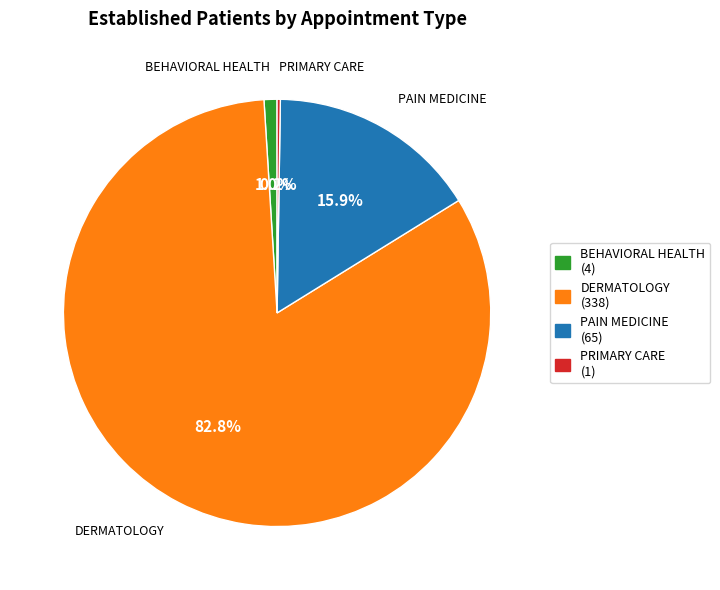

Between DERMATOLOGY (338) and BEHAVIORAL HEALTH (4), which is larger?

DERMATOLOGY (338)